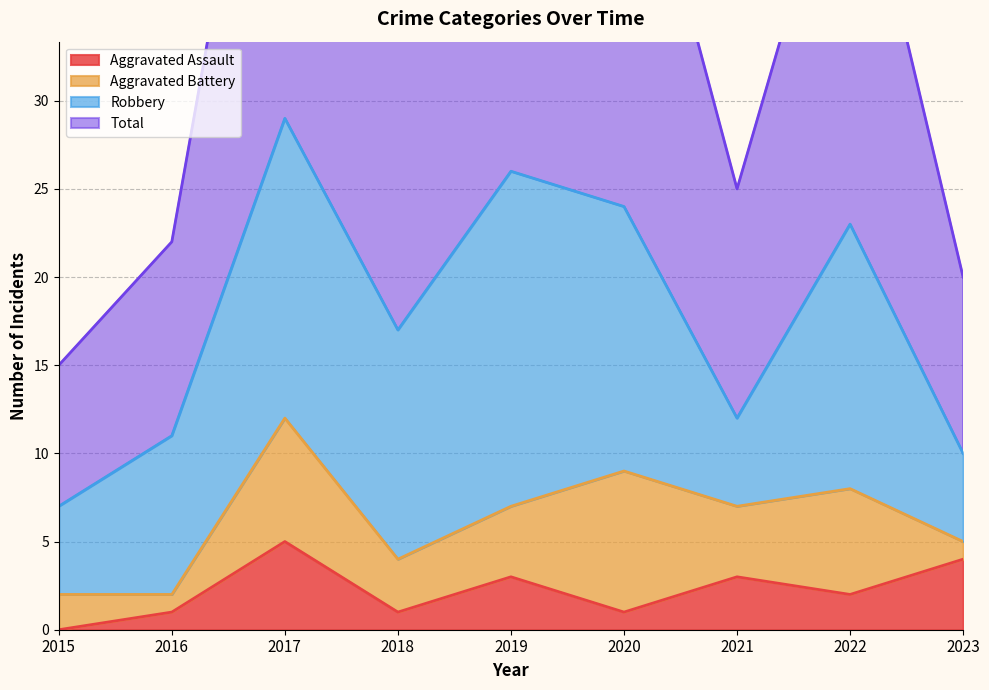

Is it true that Aggravated Assault equals 0 at 2015?

True